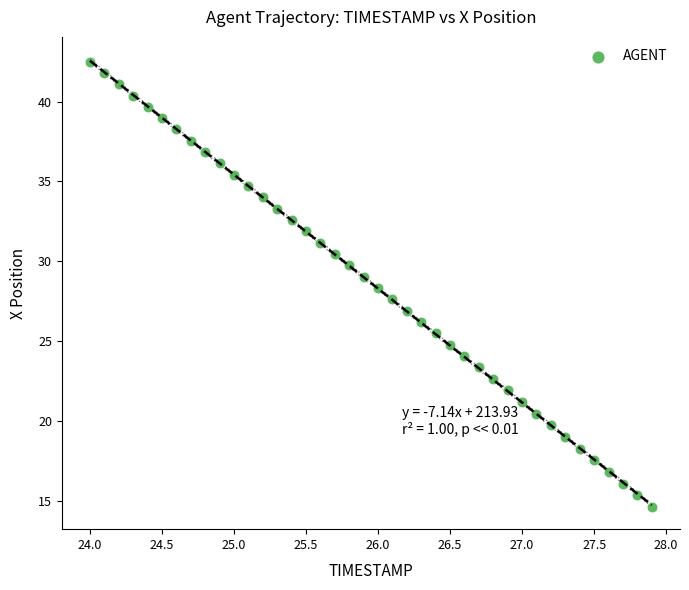

What is the range of X values (max minus min)?

3.9